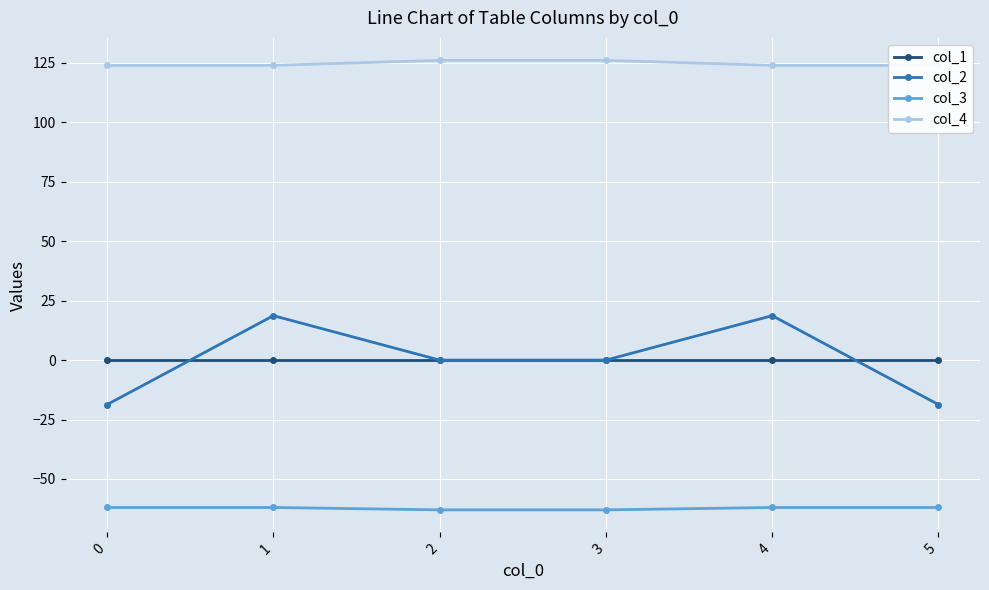

Rank the series by their maximum value, from lowest to highest.

col_3, col_1, col_2, col_4